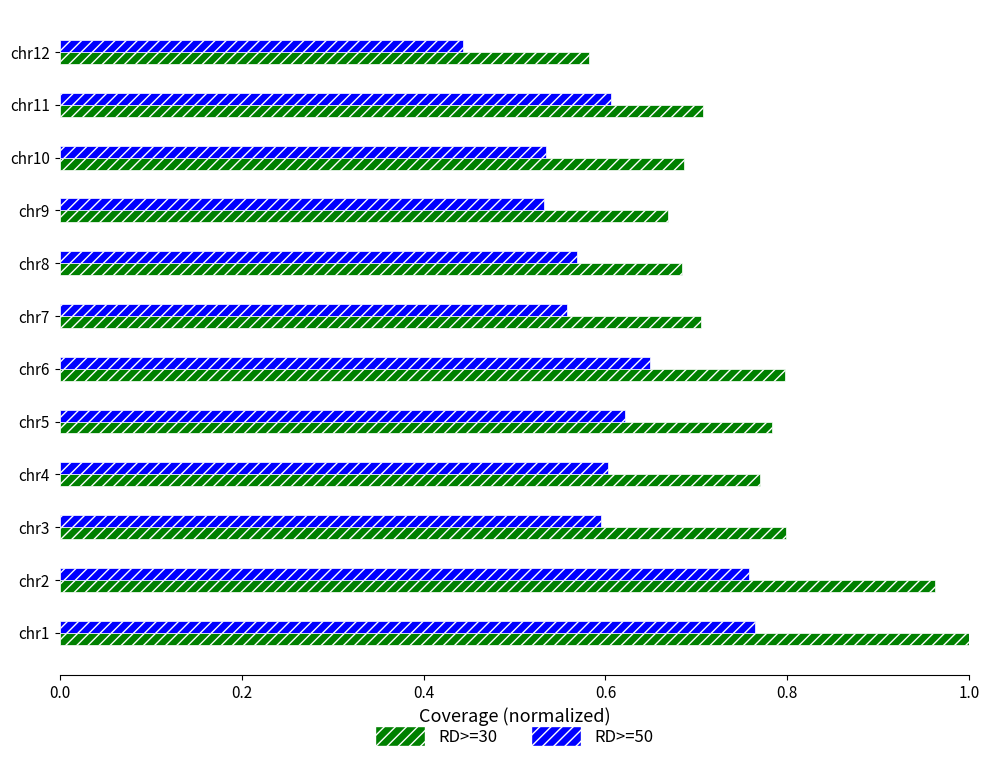

List the series in order of their peak value, highest first.

RD>=30, RD>=50